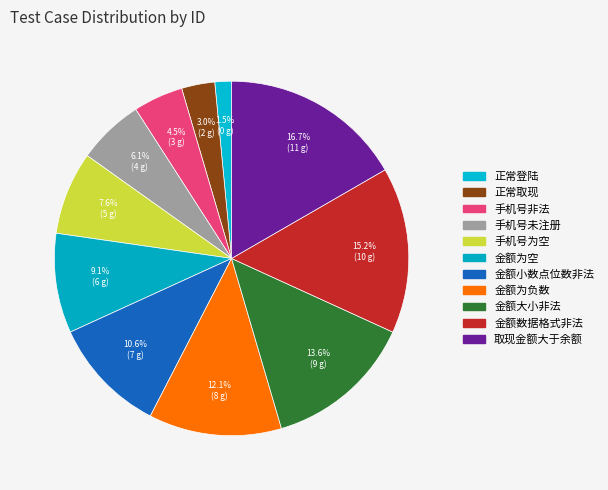

What percentage is the 手机号非法 slice, to the nearest percent?

5%